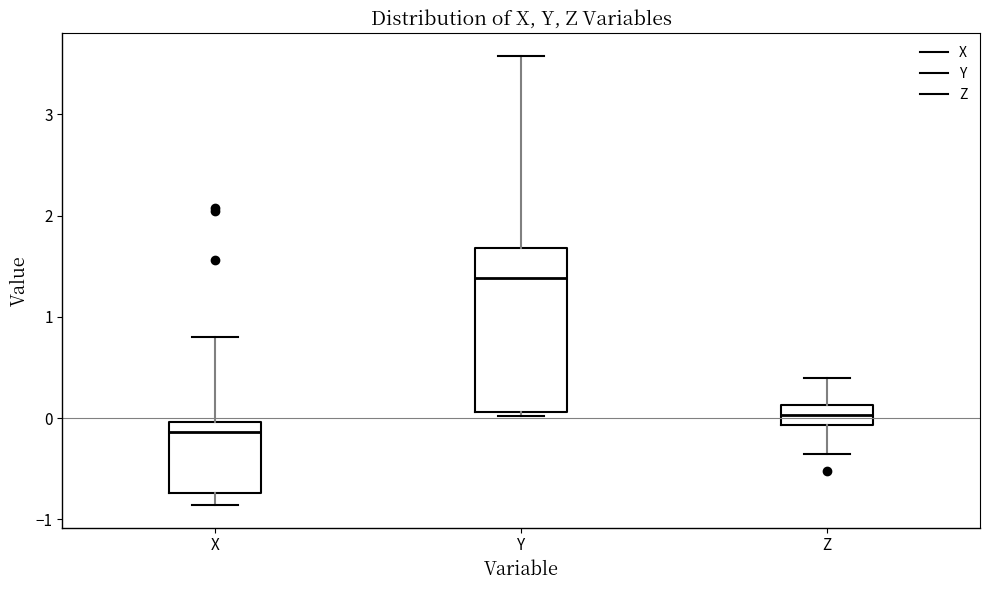

Comparing the boxes themselves (not the whiskers), which one is the tallest?

Y